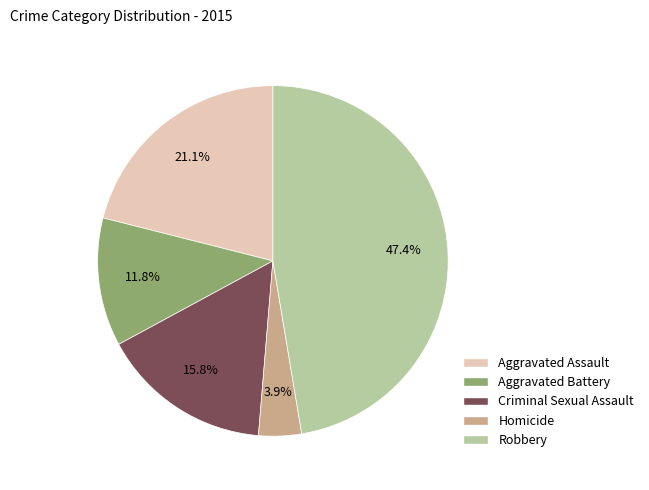

Combined, do Robbery and Aggravated Assault account for over 50%?

Yes